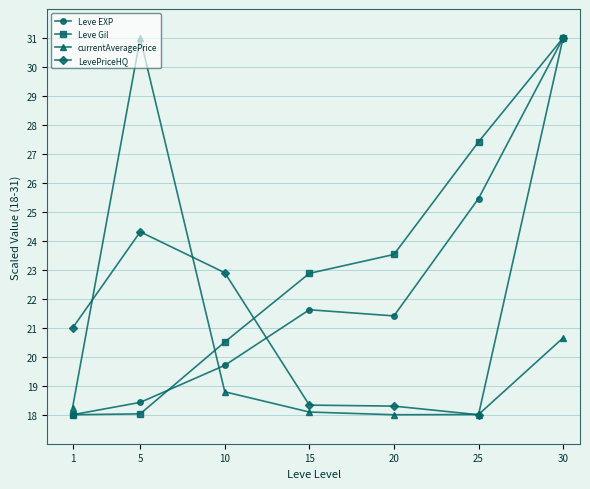

What is the value of the currentAveragePrice point at the 1st from the left?

18.2